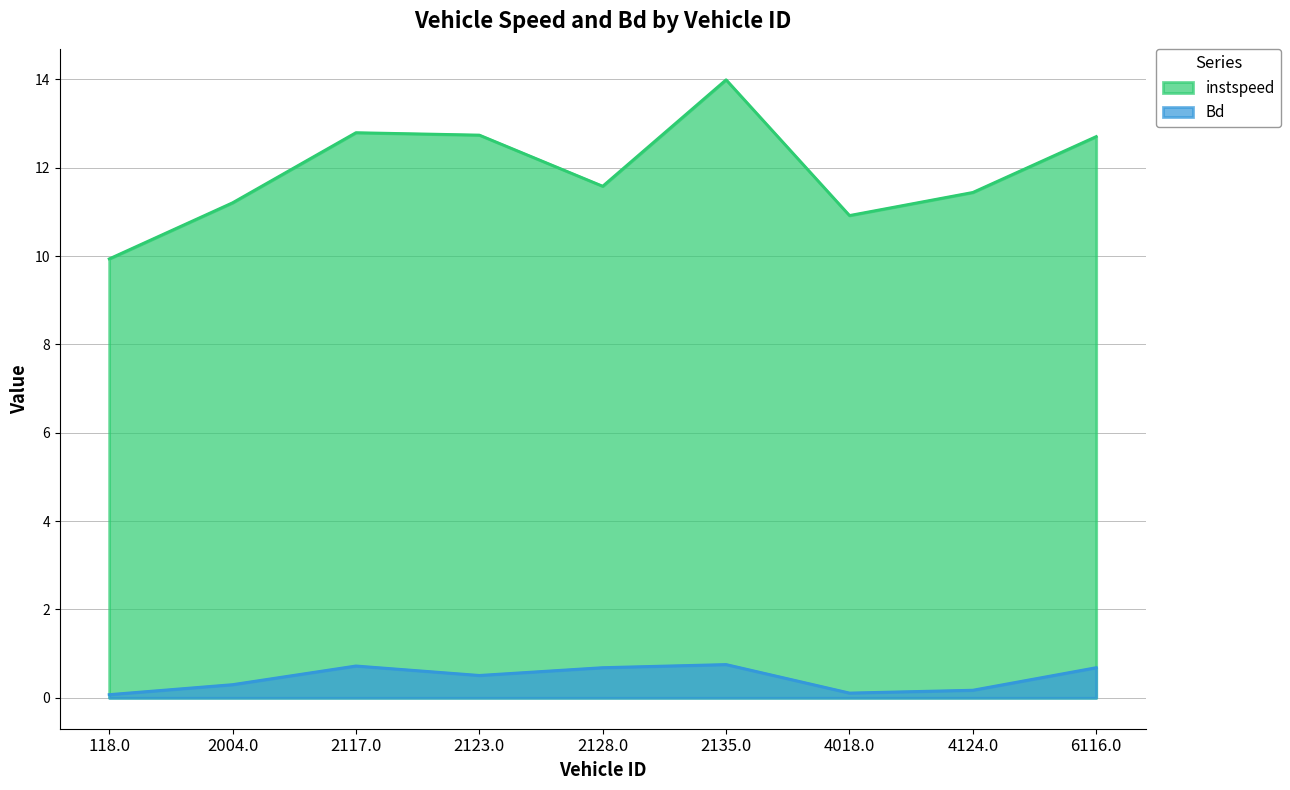

Read the Bd value at 118.0.

0.1